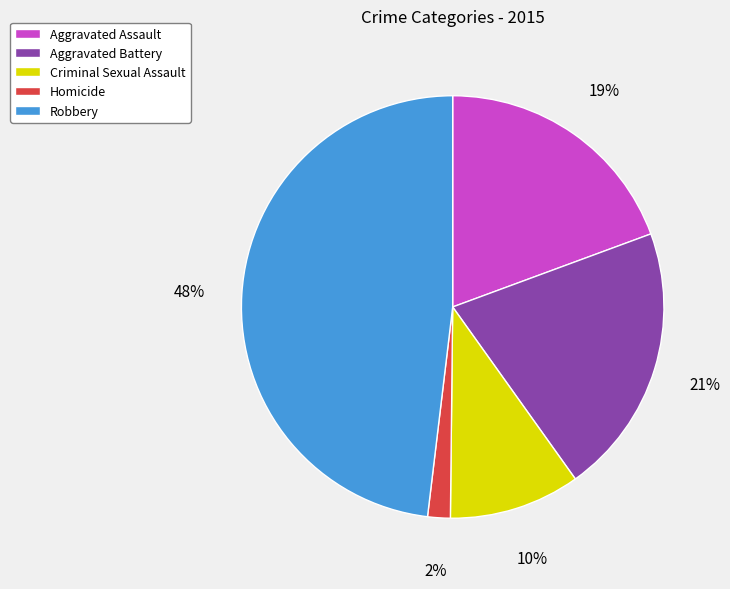

Does Aggravated Battery account for over 50% of the chart?

No